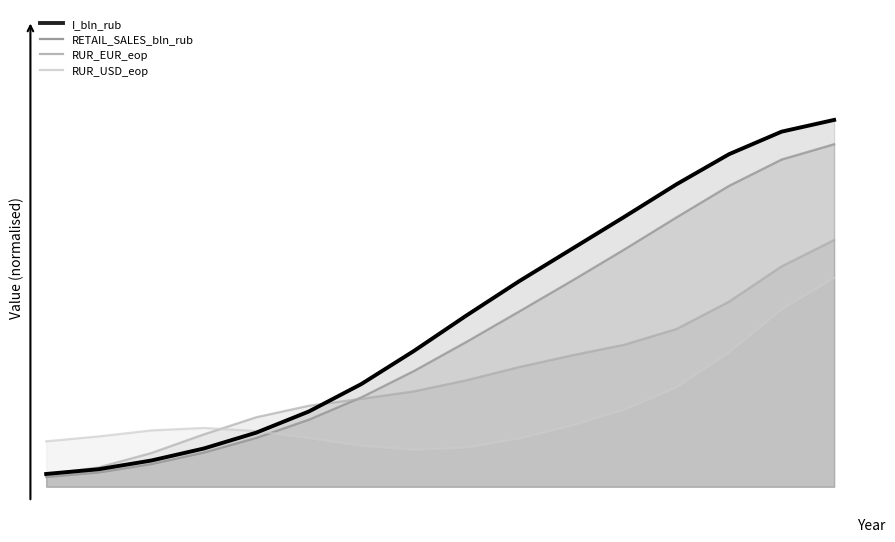

What is the value of the I_bln_rub point at the 13th from the left?

0.8